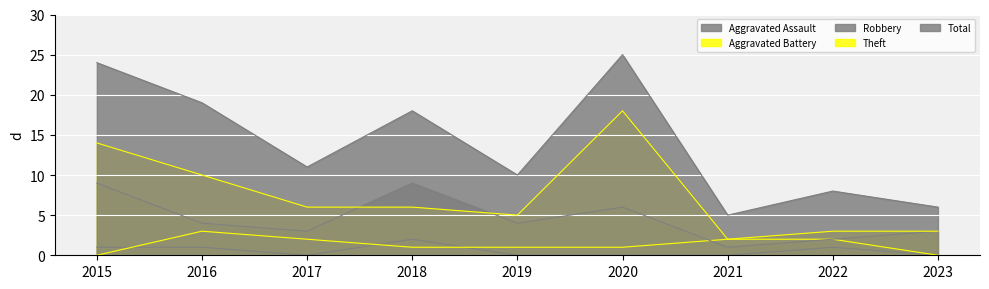

Rank the series at 2019 from lowest to highest value.

Aggravated Assault, Aggravated Battery, Robbery, Theft, Total